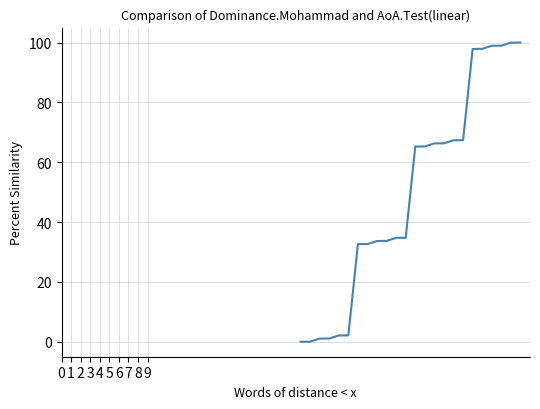

What is the sum of all values?

1200.0